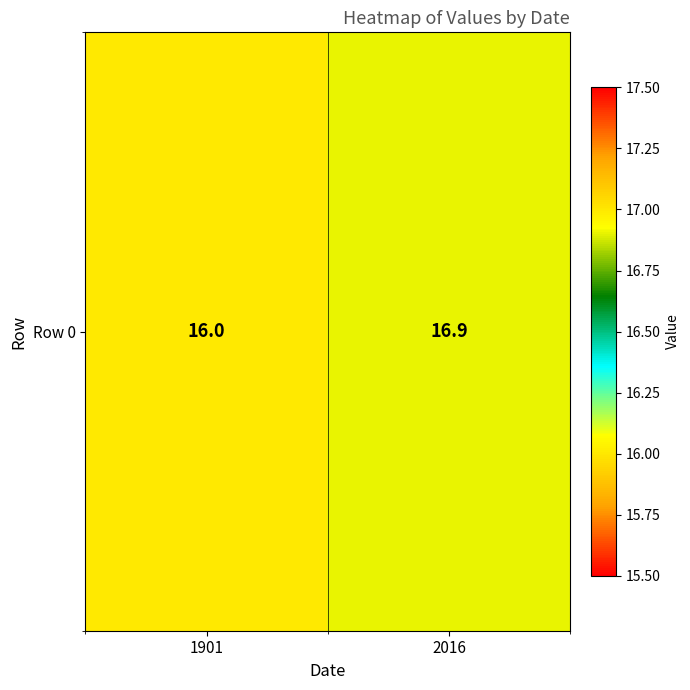

List the labels in order of value, largest first.

2016, 1901